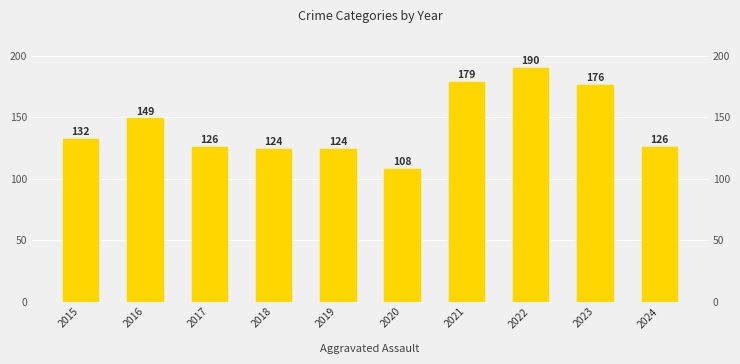

Which category has the lowest value across all series?

2020